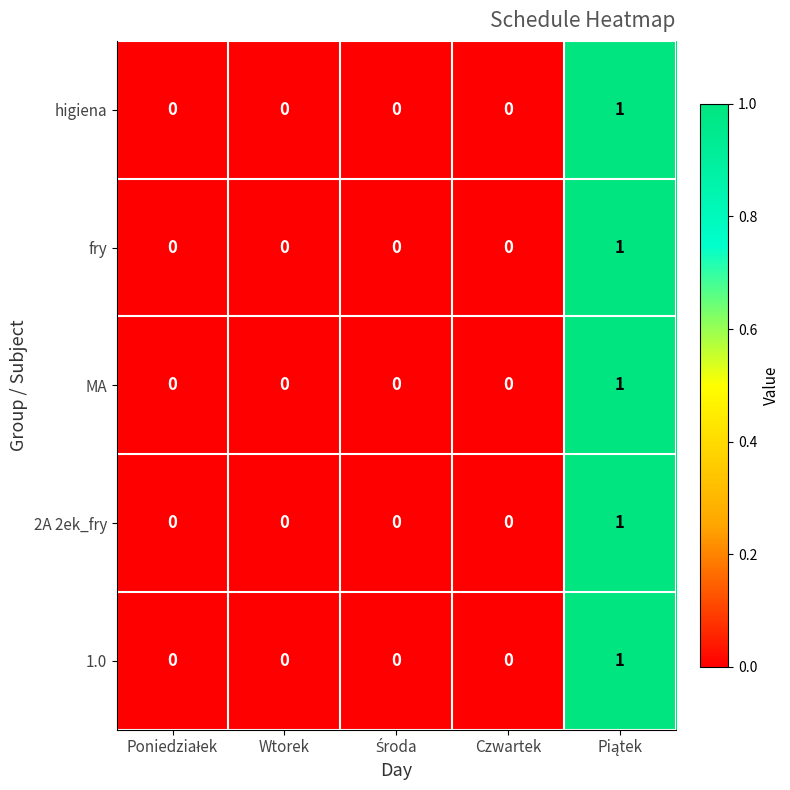

Is it true that 2A 2ek_fry equals 0 at Wtorek?

True